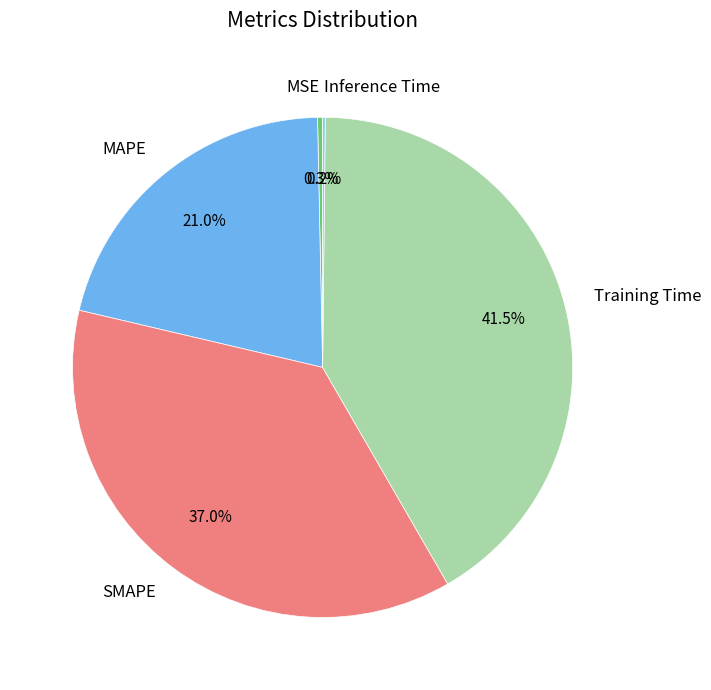

Between MAPE and MSE, which is larger?

MAPE